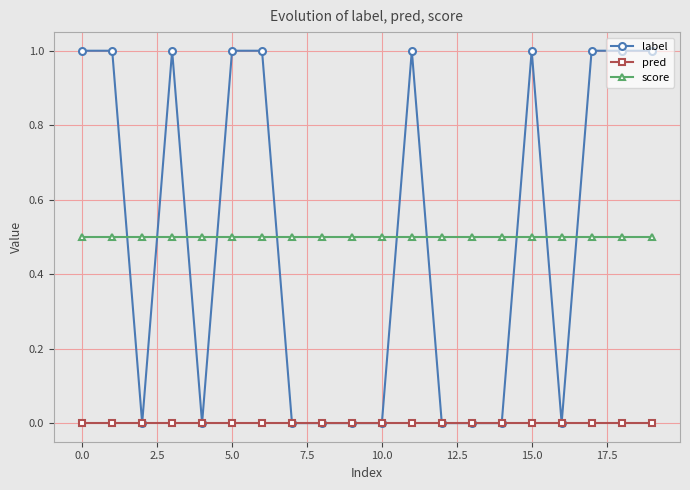

Count the label values in the range 0 to 1.

20